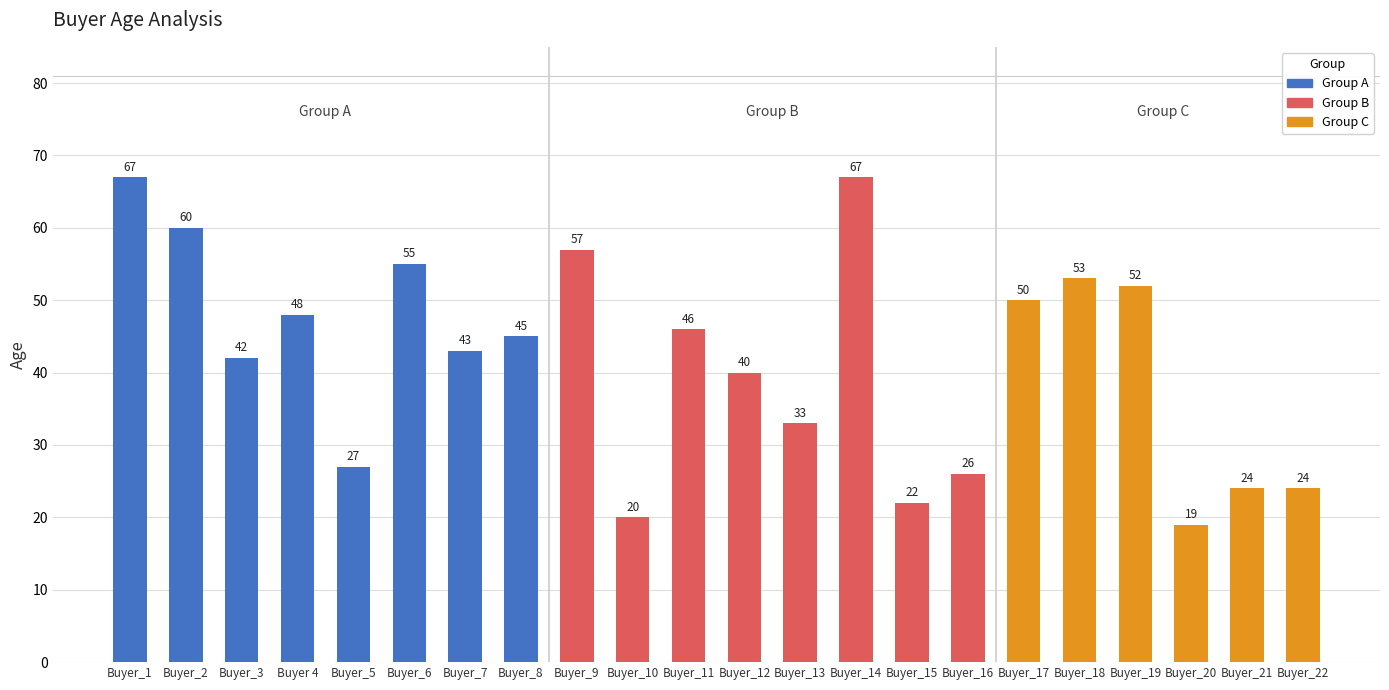

What is the change in value from Buyer_3 to Buyer_15?

-20